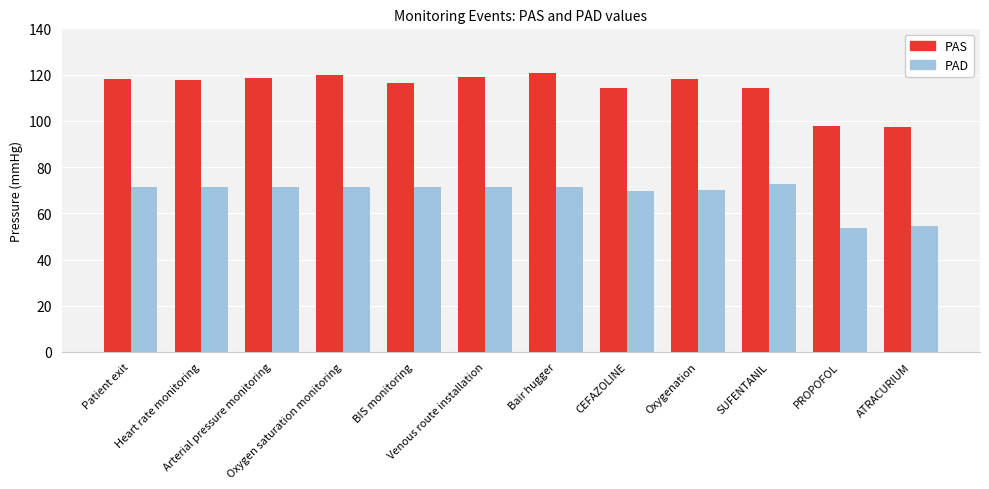

List the series in order of their peak value, highest first.

PAS, PAD